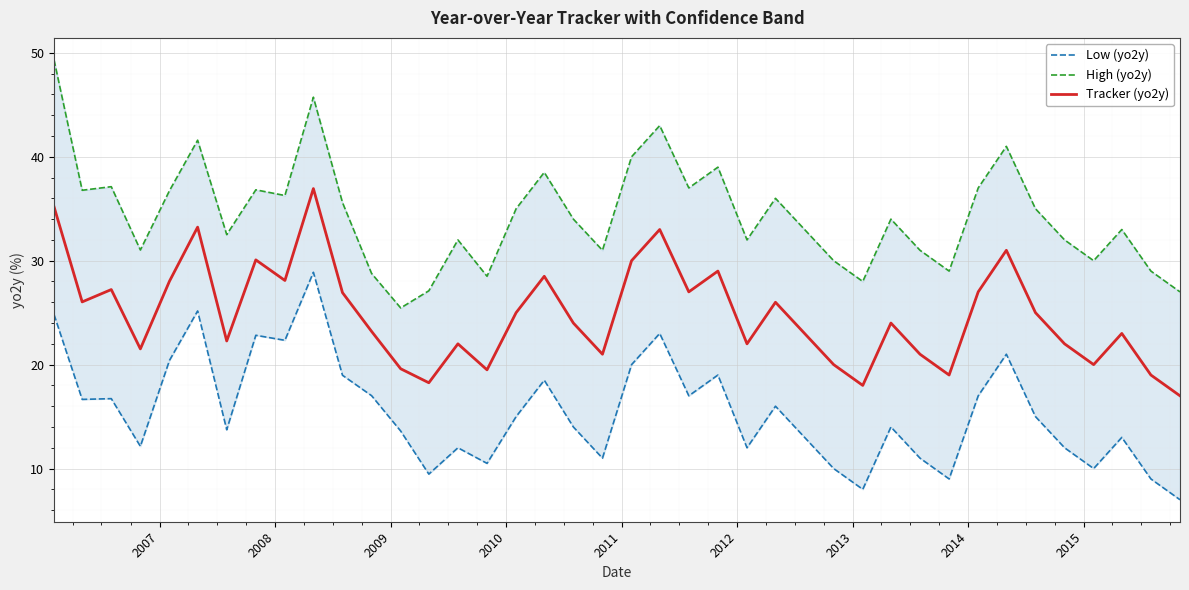

What is the minimum value for Tracker (yo2y)?

17.0